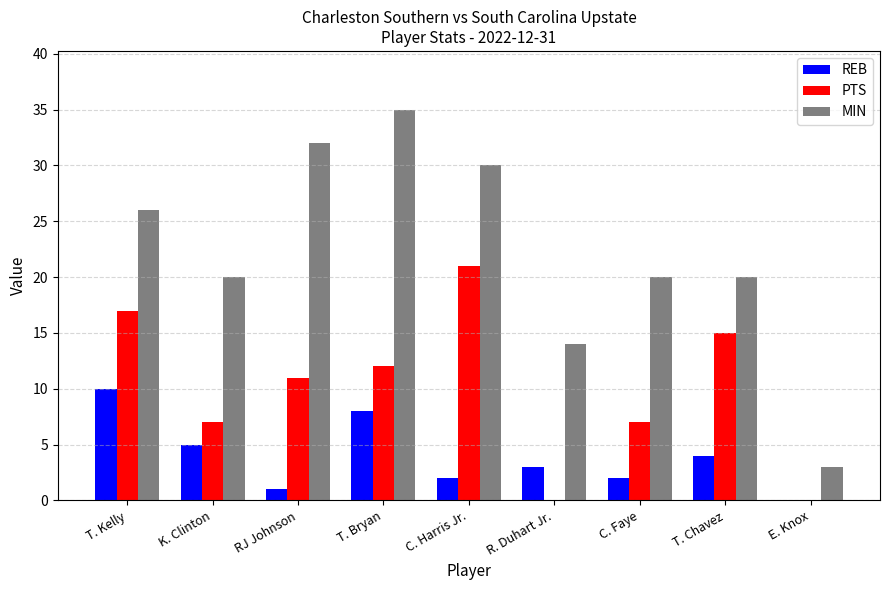

Between T. Bryan and R. Duhart Jr., which series saw the biggest shift?

MIN